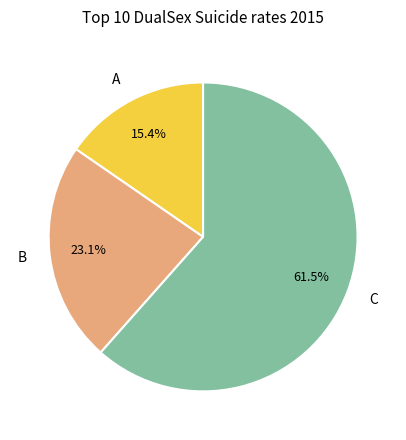

Which has a higher value, C or B?

C